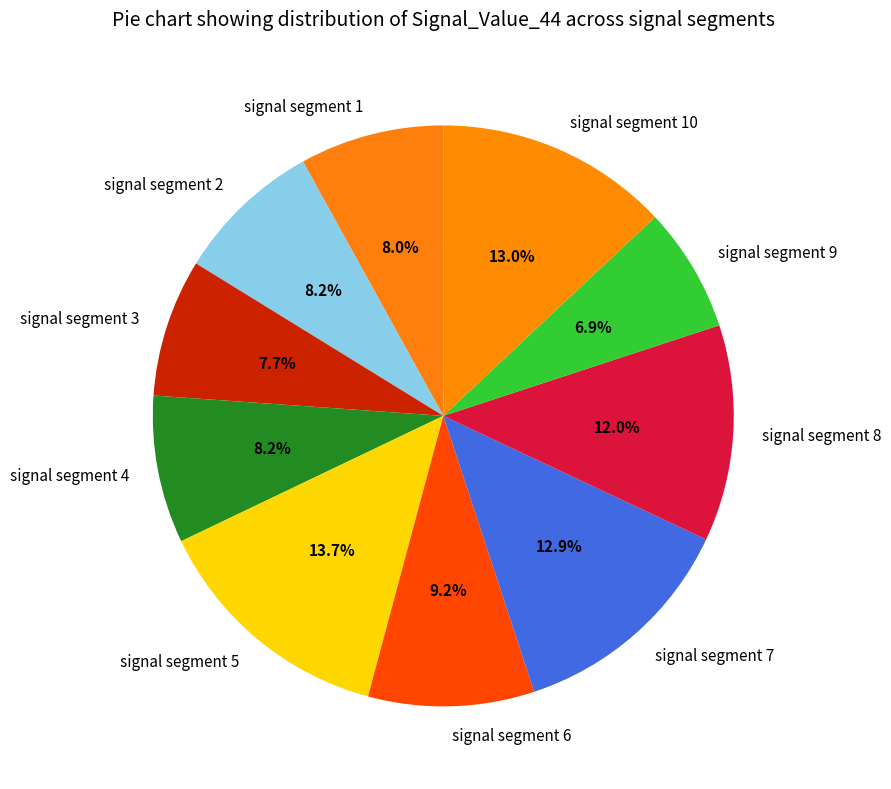

Is there a majority slice in this chart?

No